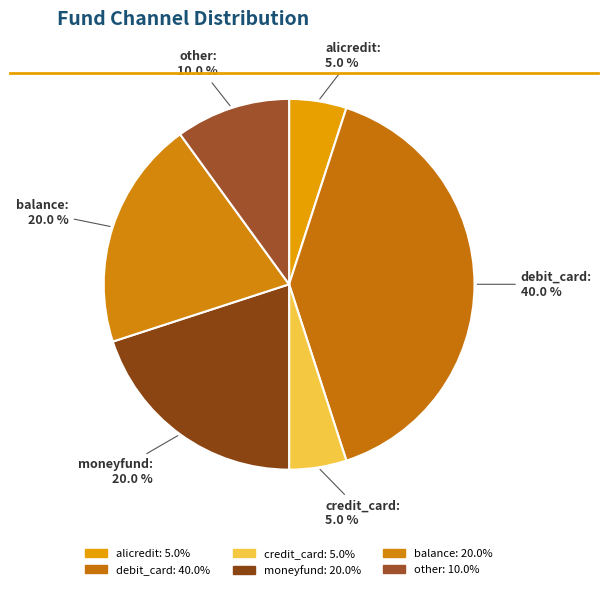

To the nearest percent, what portion does alicredit represent?

5%